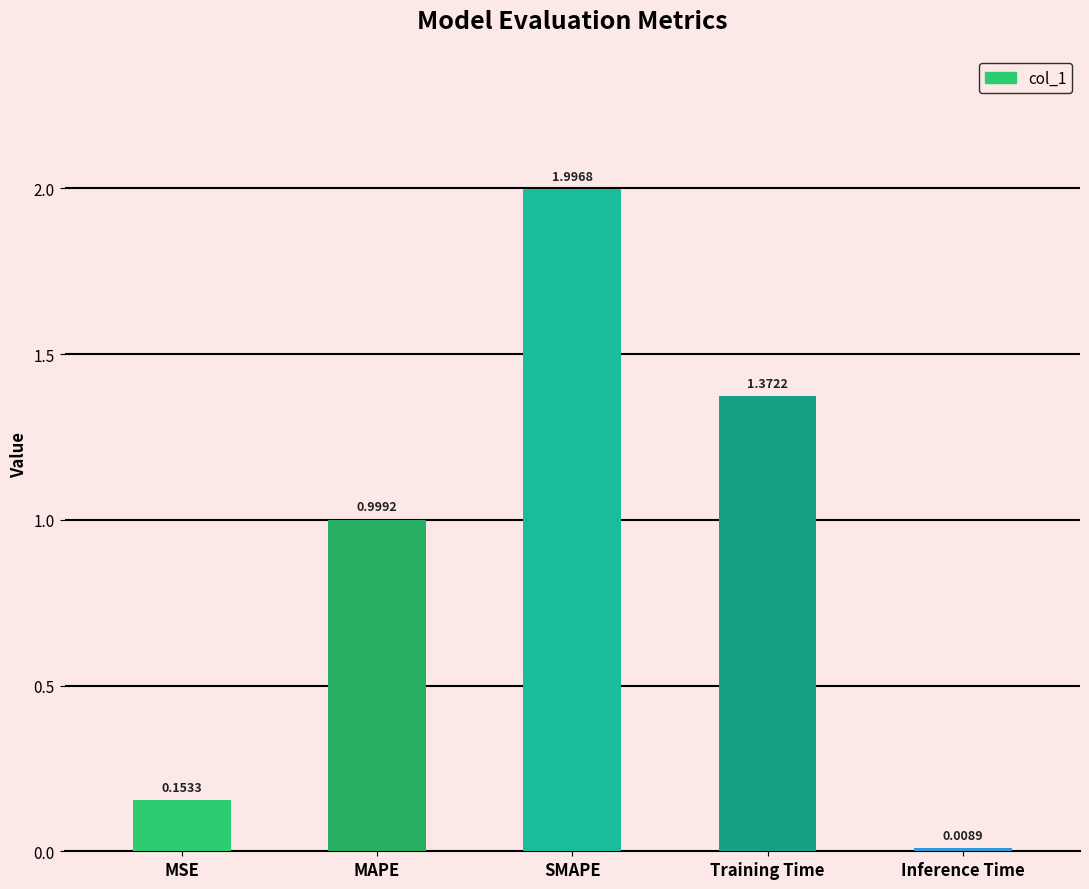

What is the label of the 4th bar from the left?

Training Time